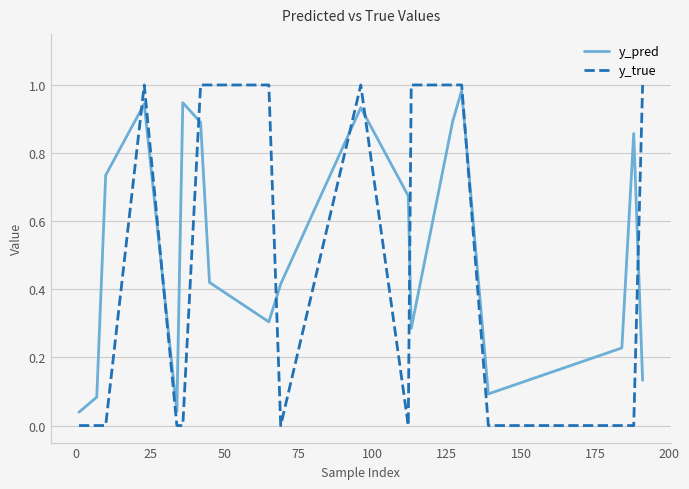

List the series in order of their overall mean, lowest first.

y_true, y_pred